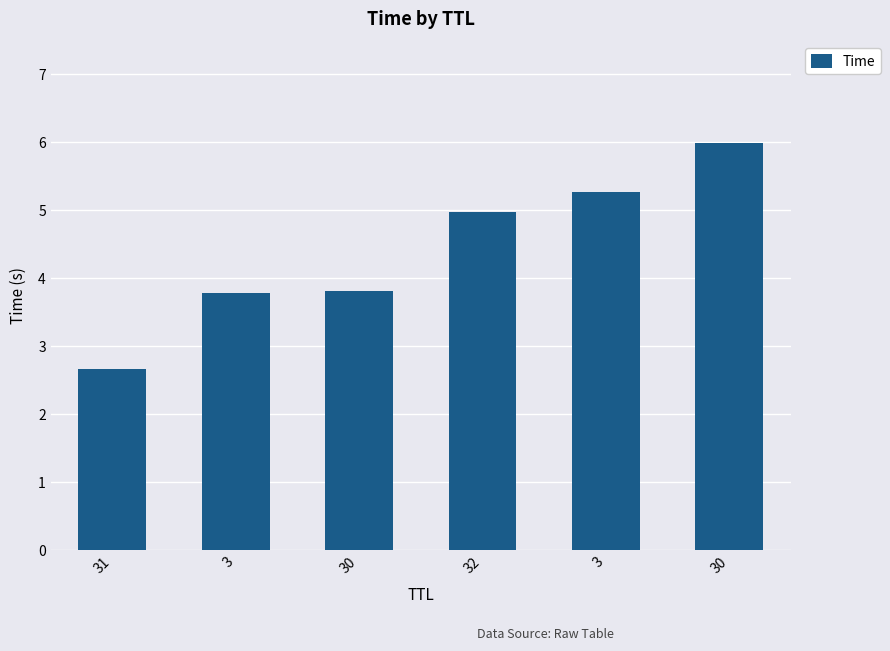

List the labels in order of value, smallest first.

31, 3, 30, 32, 3, 30